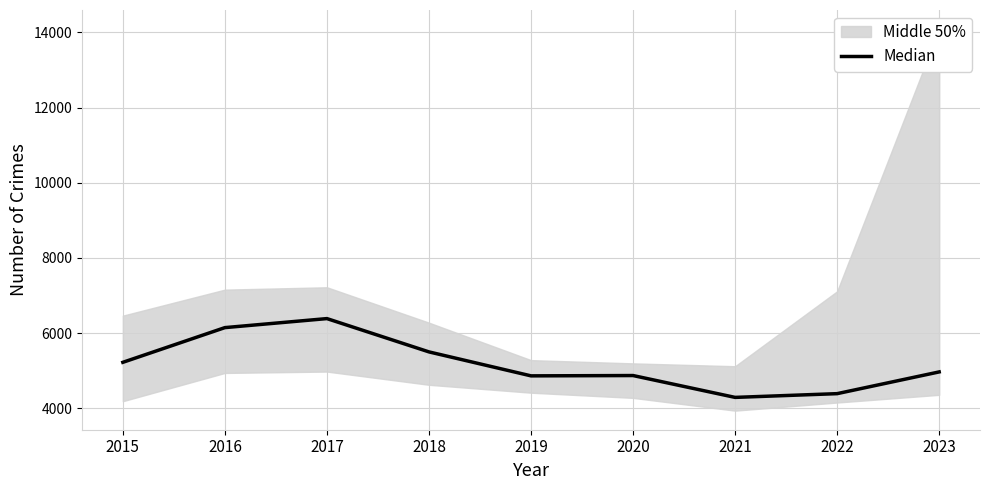

What is the difference between the maximum and minimum values?

2095.0